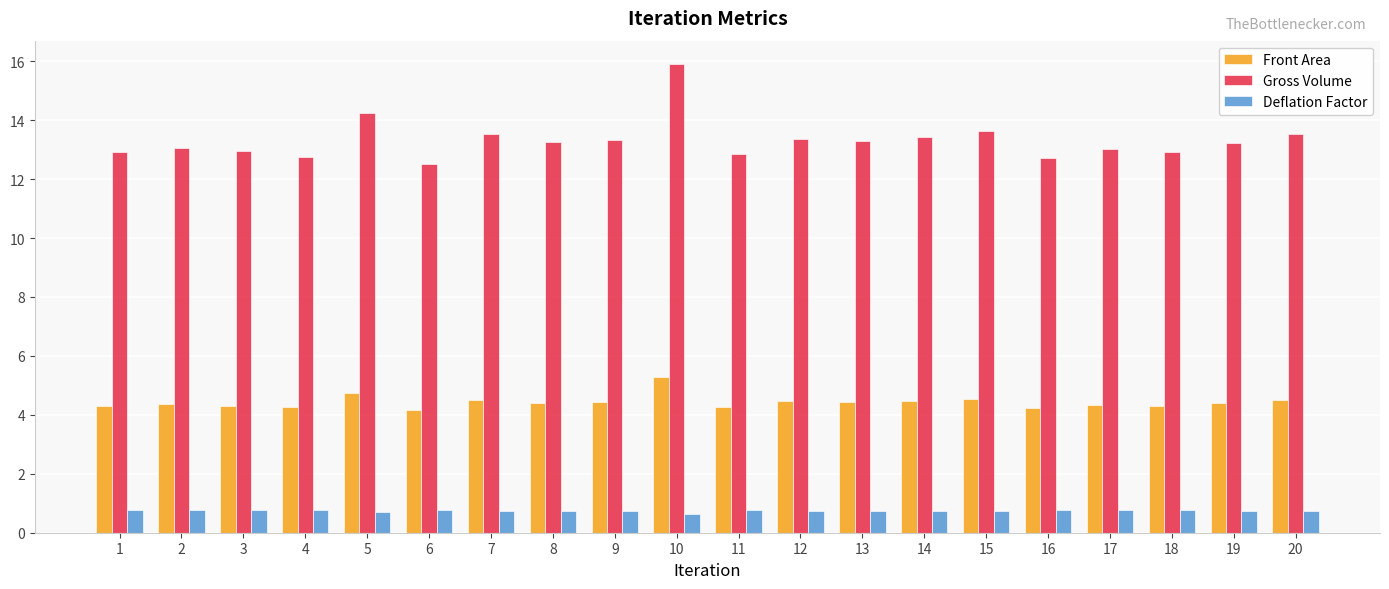

The Front Area series shows 3.4 at 10. True or false?

False